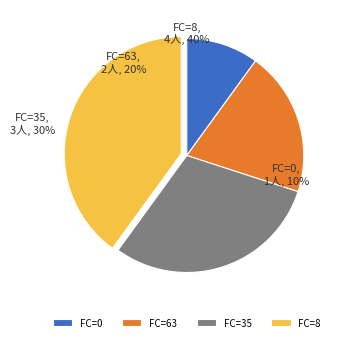

Count the number of slices in the pie.

4